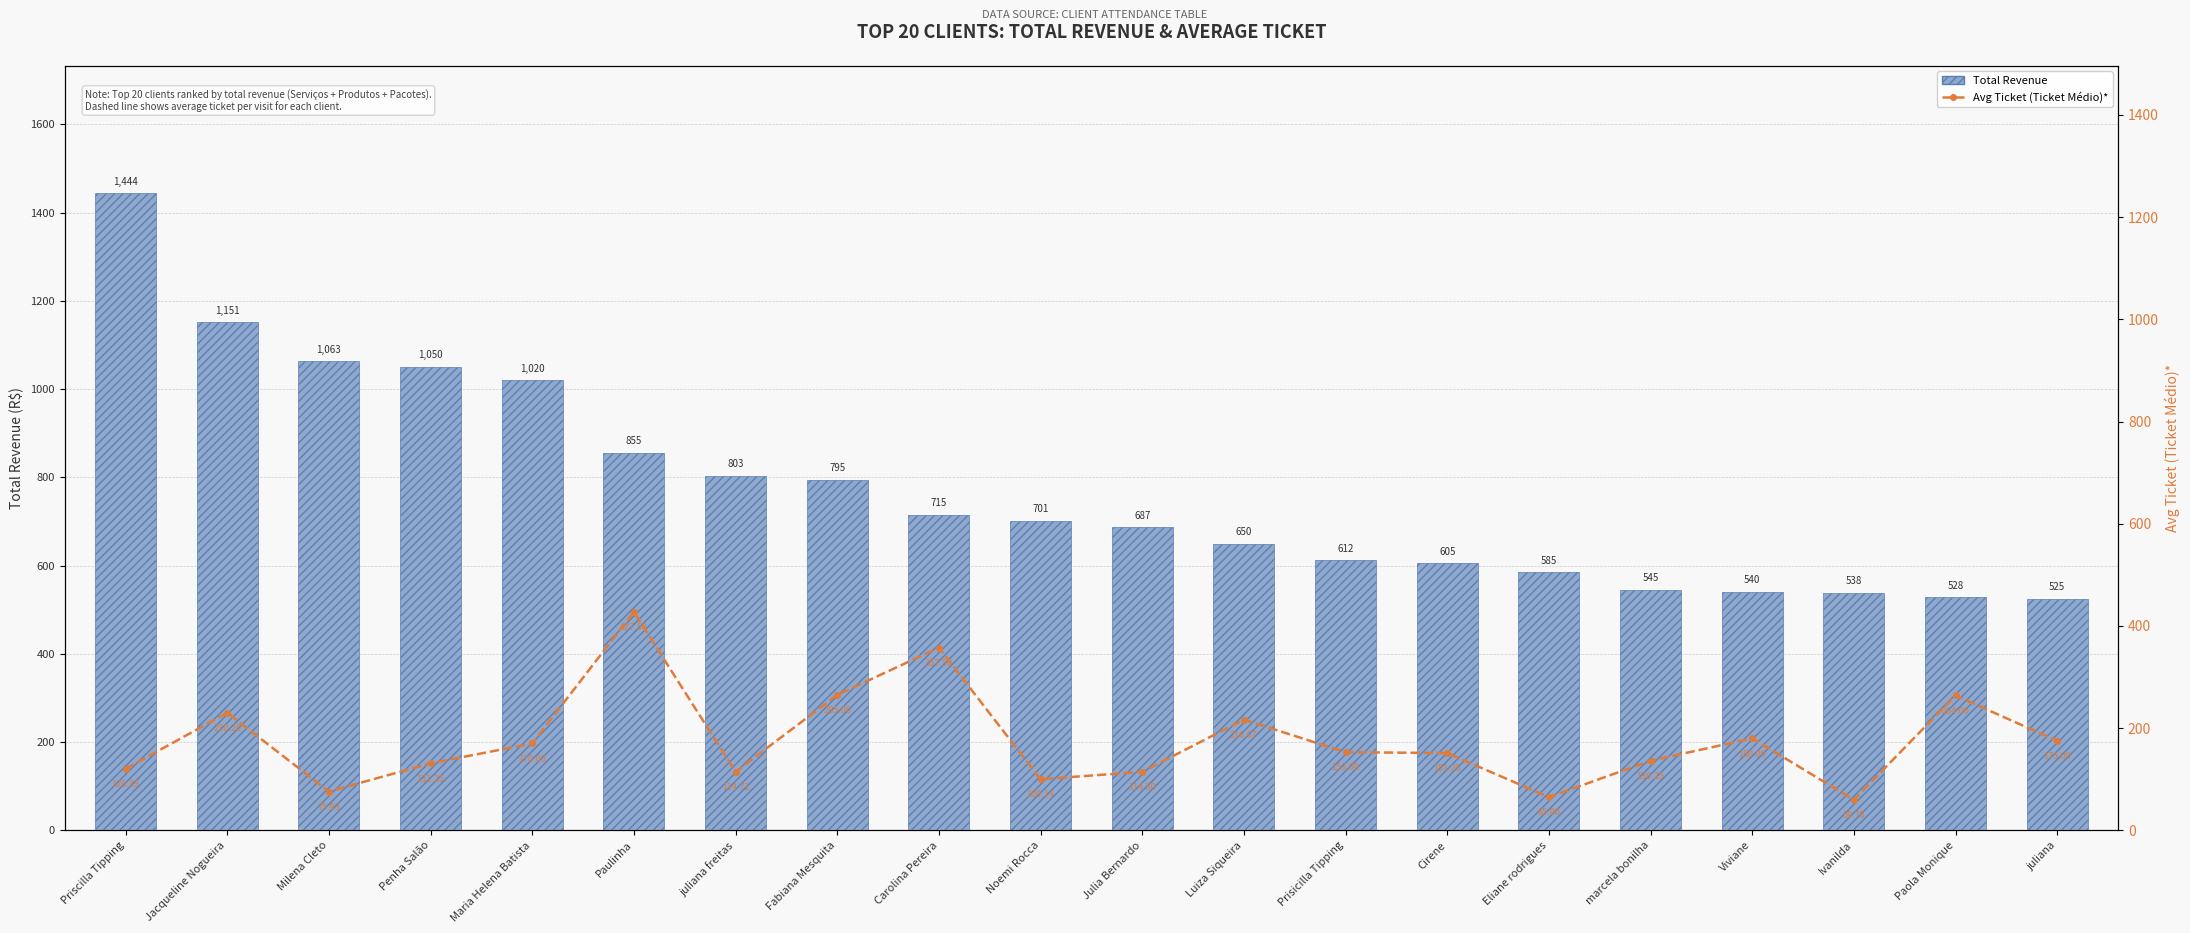

Which has a higher value, Ivanilda or Prisicilla Tipping?

Prisicilla Tipping